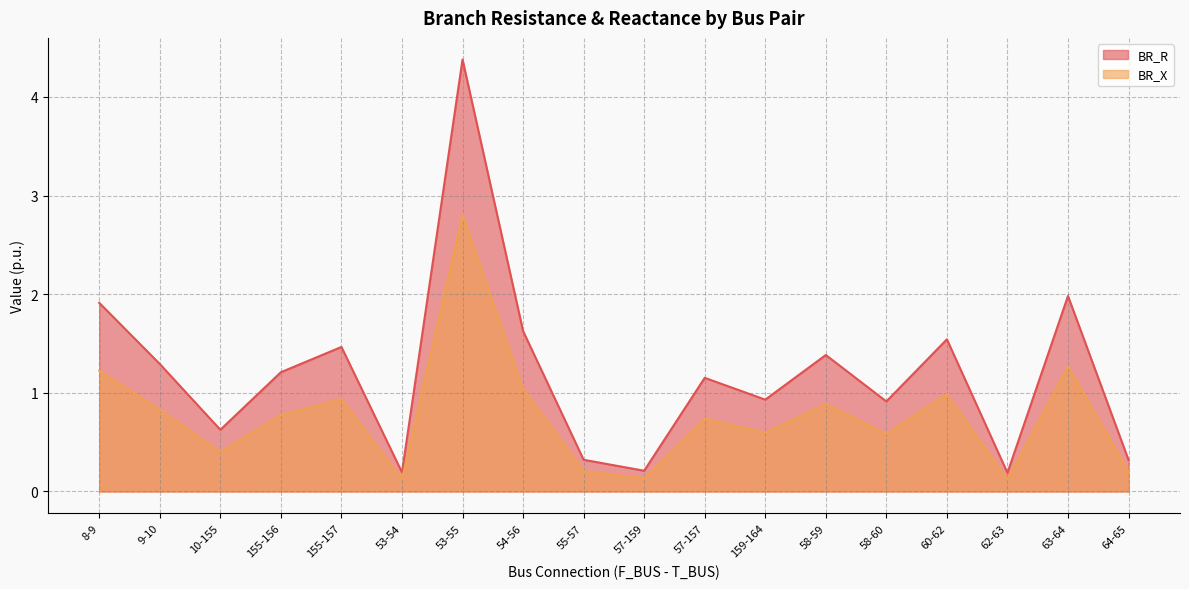

At which category is the sum across all series the highest?

53-55